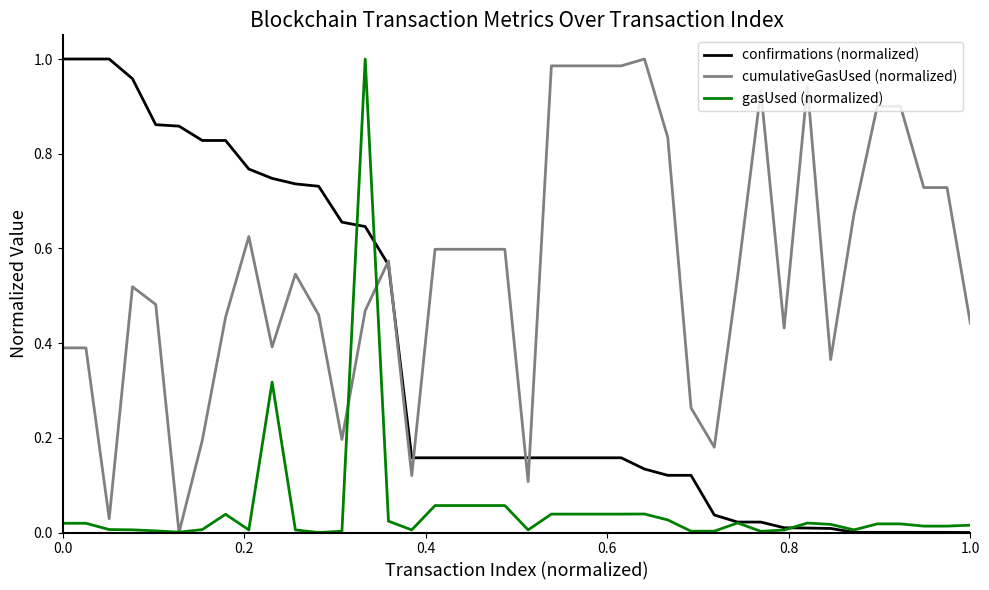

Which series has the largest total across all categories?

cumulativeGasUsed (normalized)